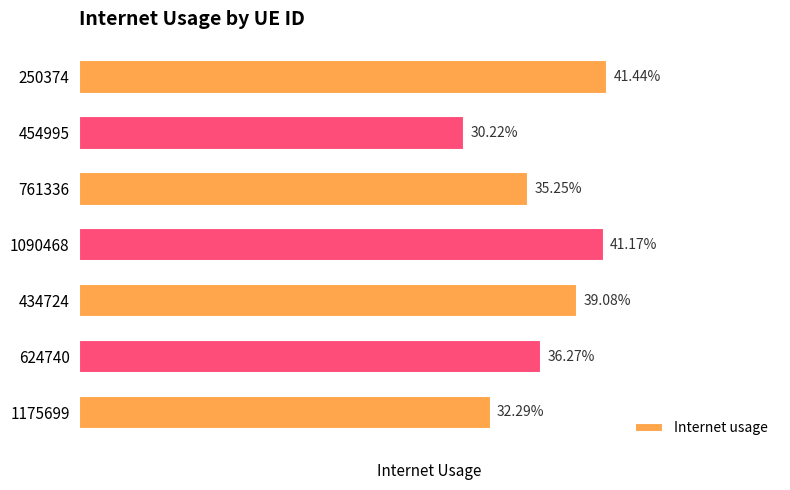

Does the chart contain any negative values?

No